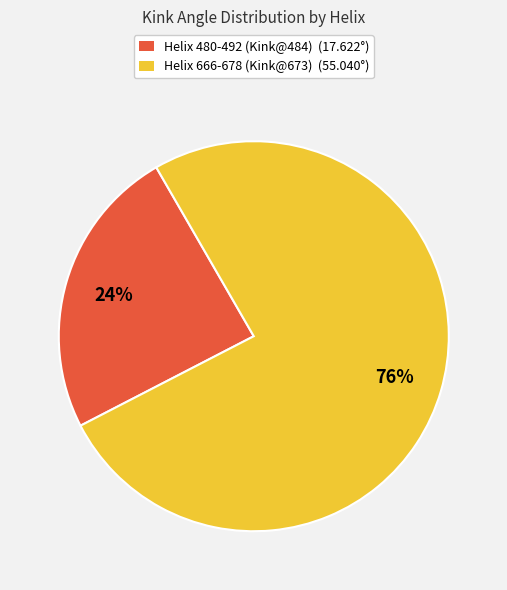

How many segments does this pie chart have?

2